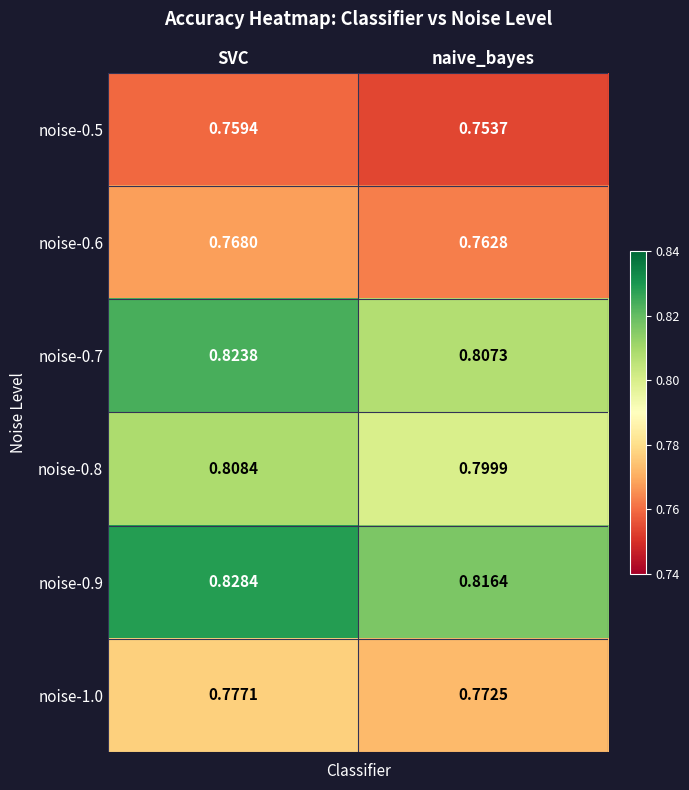

Count the number of categories in the chart.

2